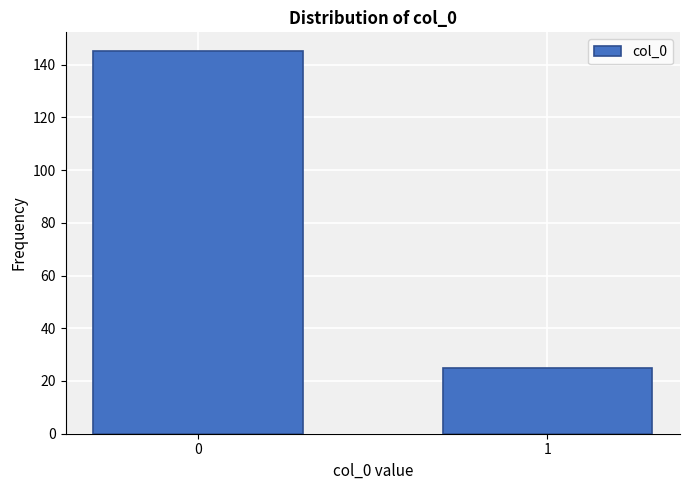

Reading left to right, extract all data points from this chart.

0=145	1=25